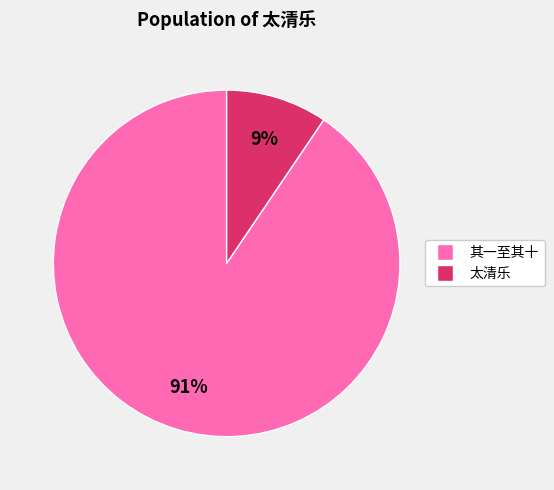

Which category has the biggest portion of the pie?

其一至其十